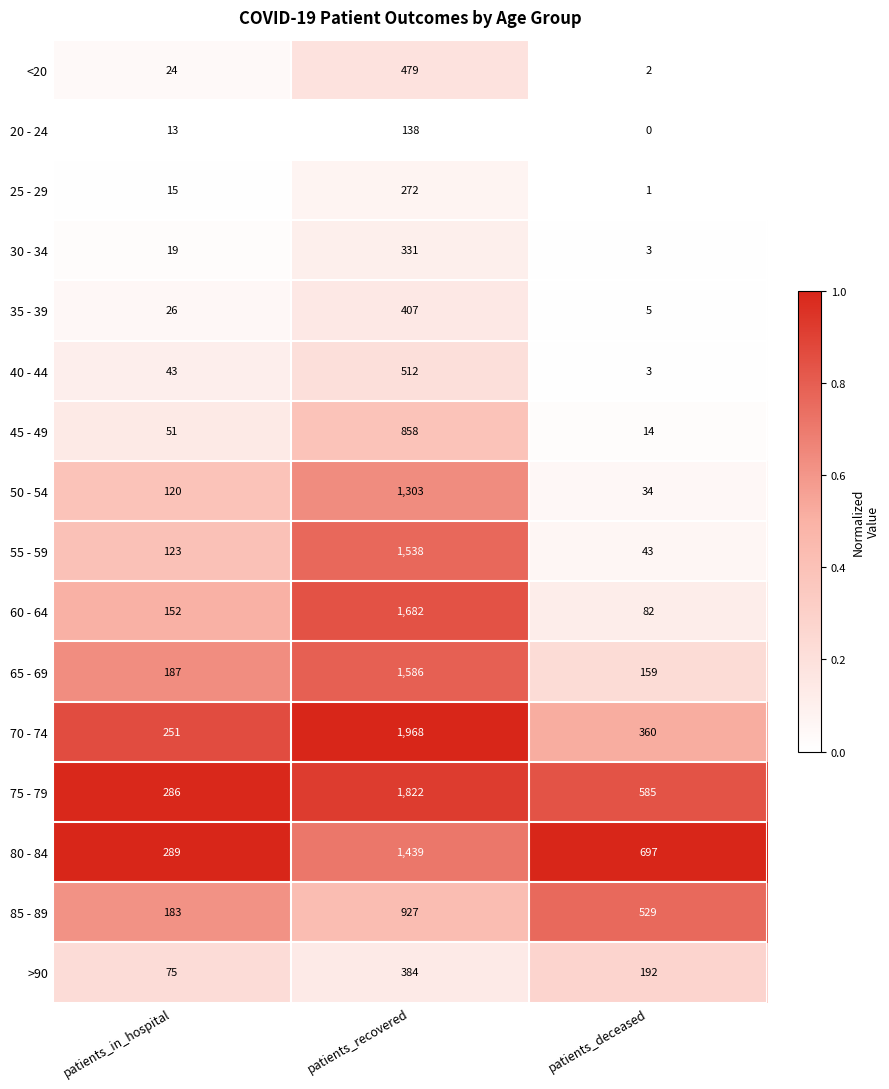

What is the average value of the 70 - 74 series?

860